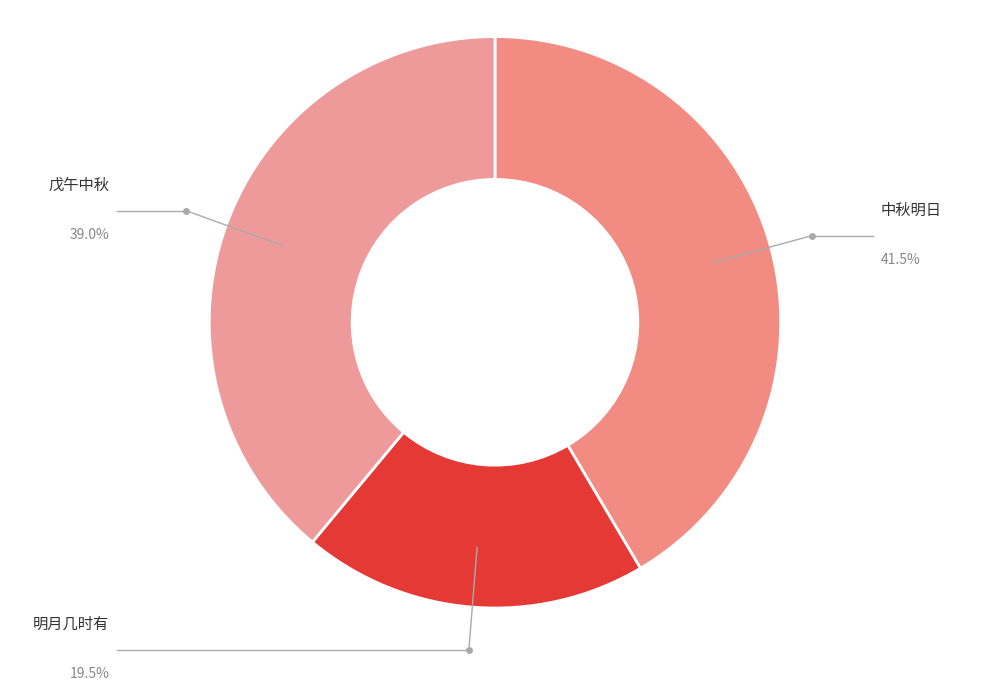

How many slices are in this pie chart?

3